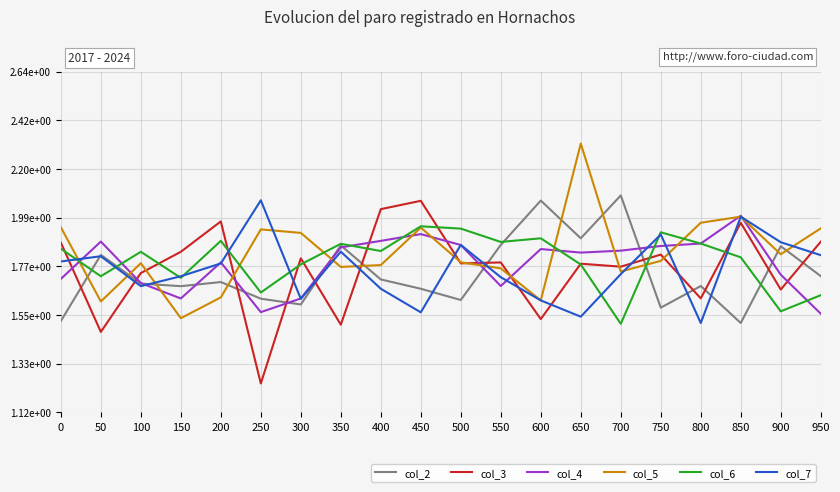

What is the value of the col_4 point at the 19th from the left?

1.7